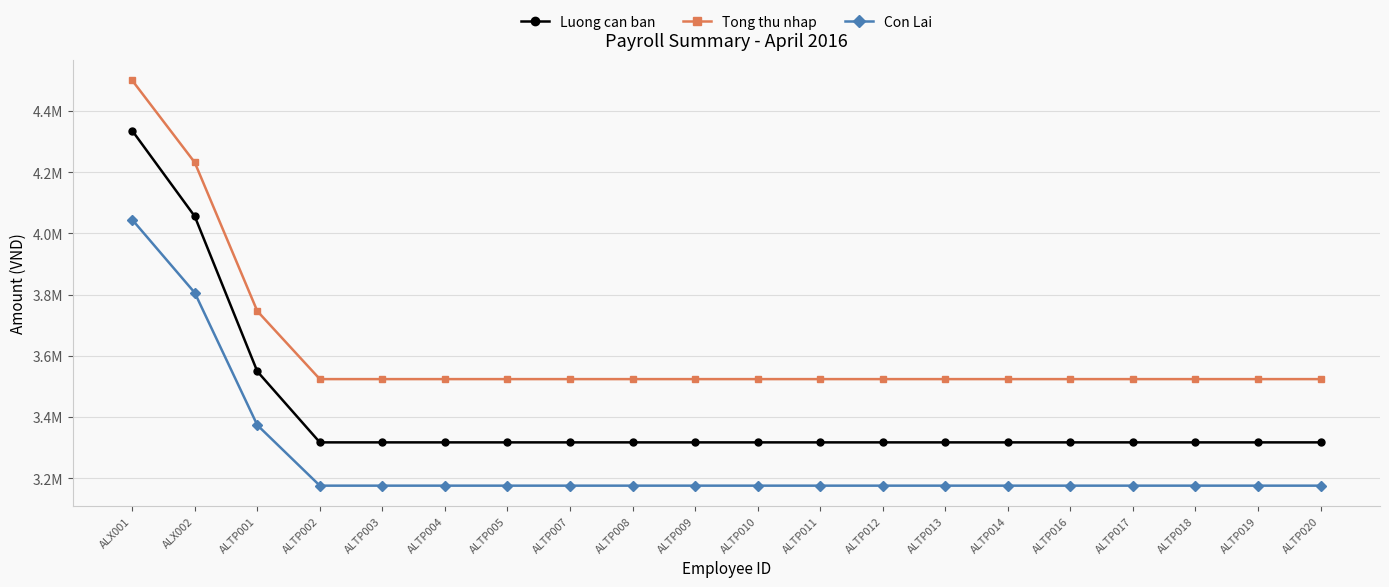

Which label corresponds to the smallest value in the chart?

ALTP002